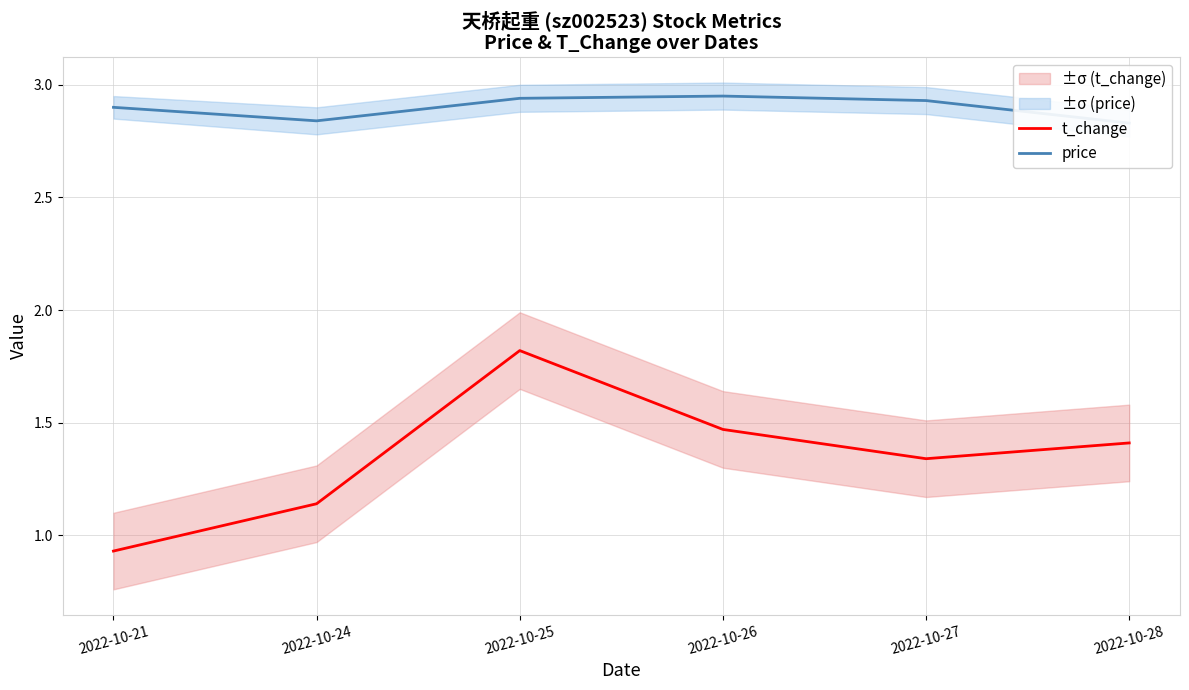

At which category does the chart reach its minimum across all series?

2022-10-21